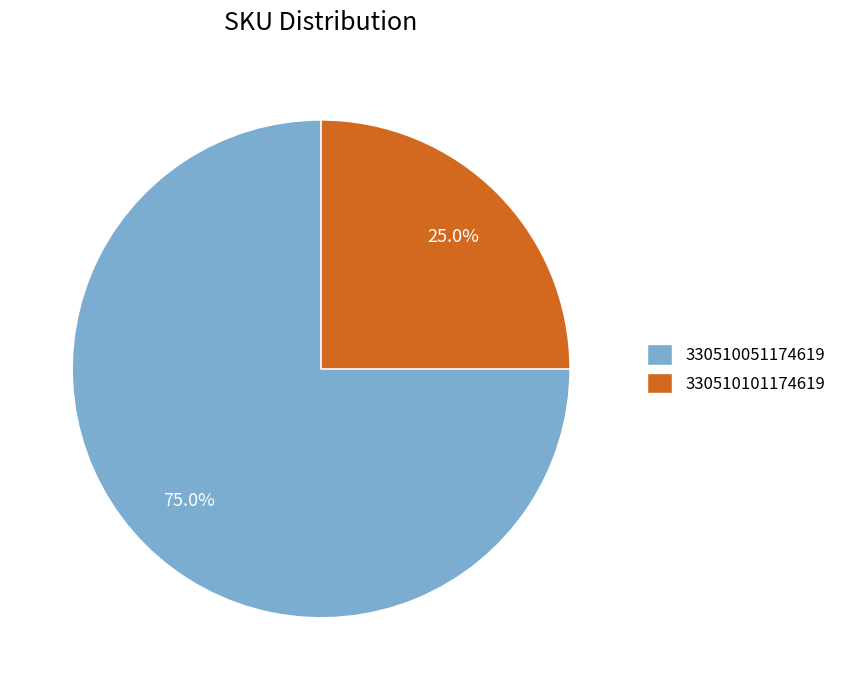

To the nearest percent, what is the difference between the 330510101174619 and 330510051174619 slice percentages?

50%